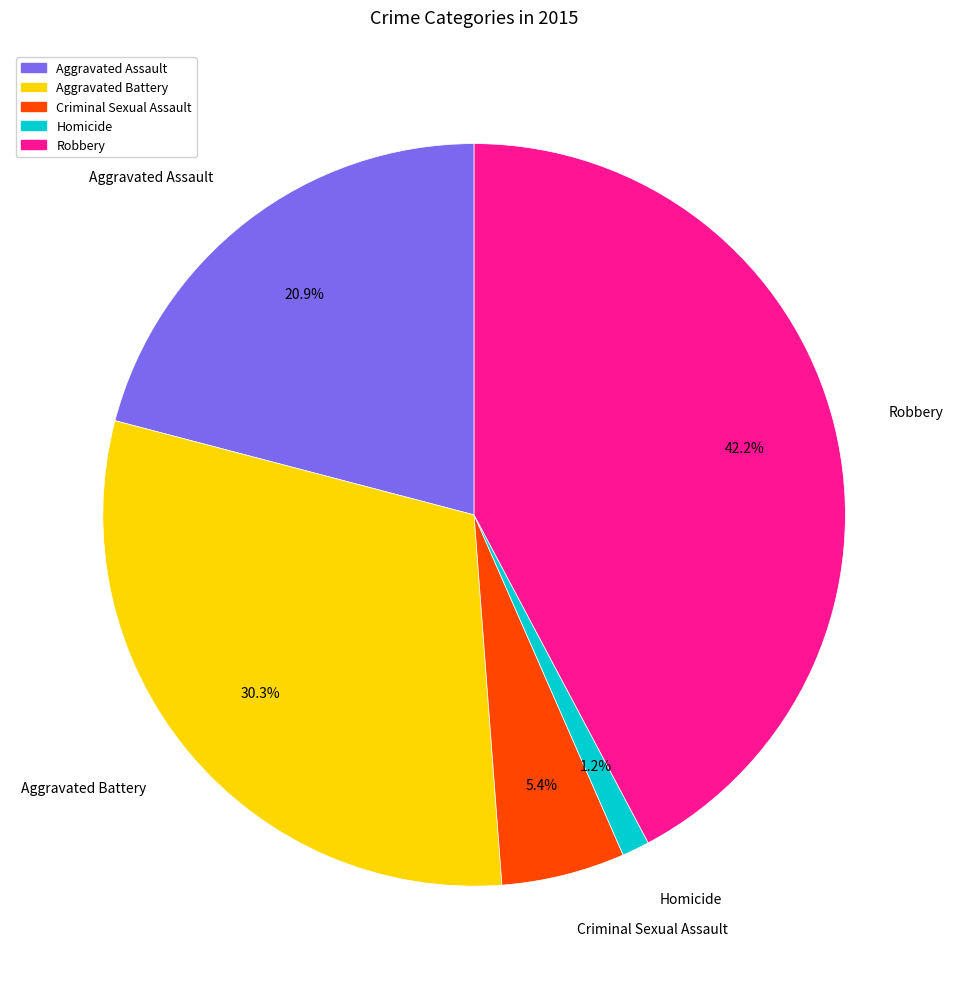

Rank the categories by value from highest to lowest.

Robbery, Aggravated Battery, Aggravated Assault, Criminal Sexual Assault, Homicide